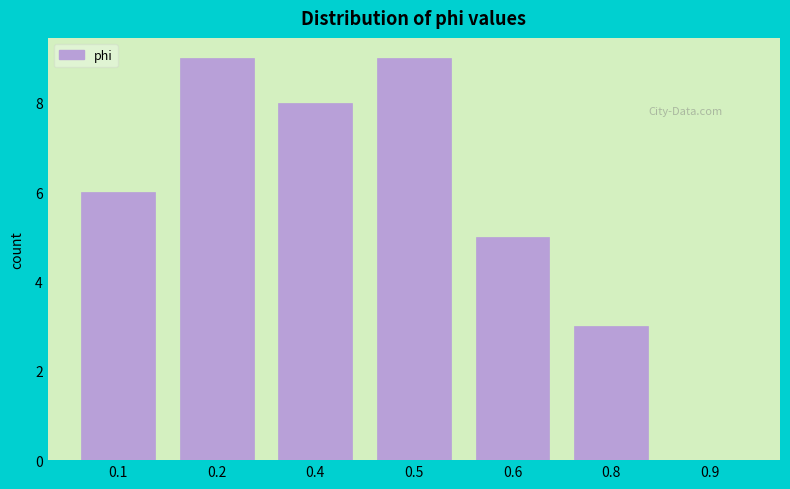

Reading right to left, transcribe all the data shown in this chart.

0.9=0	0.8=3	0.6=5	0.5=9	0.4=8	0.2=9	0.1=6